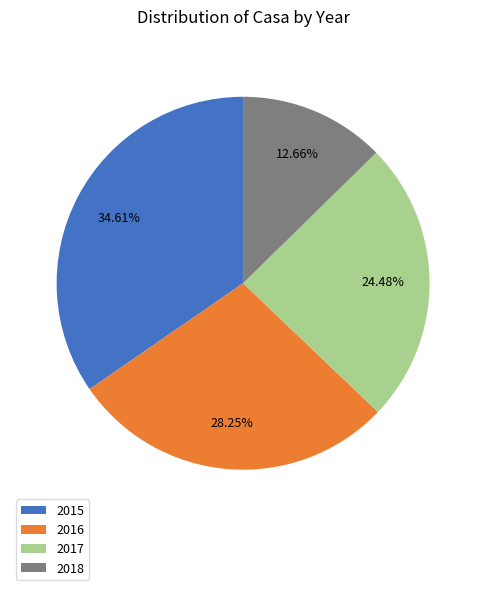

Rank the categories by value from highest to lowest.

2015, 2016, 2017, 2018